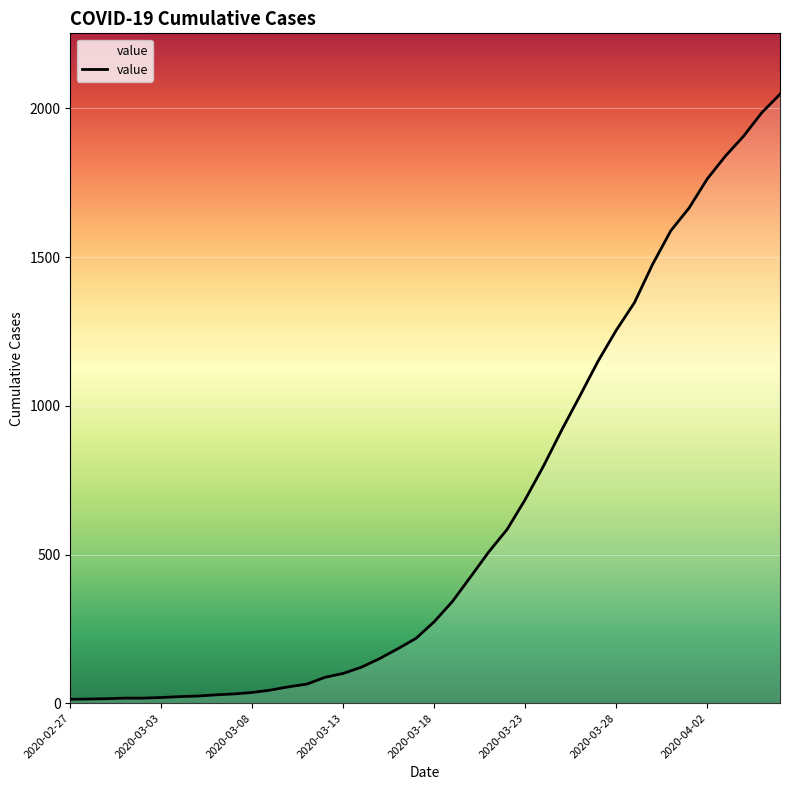

What is the maximum value shown in the chart?

2048